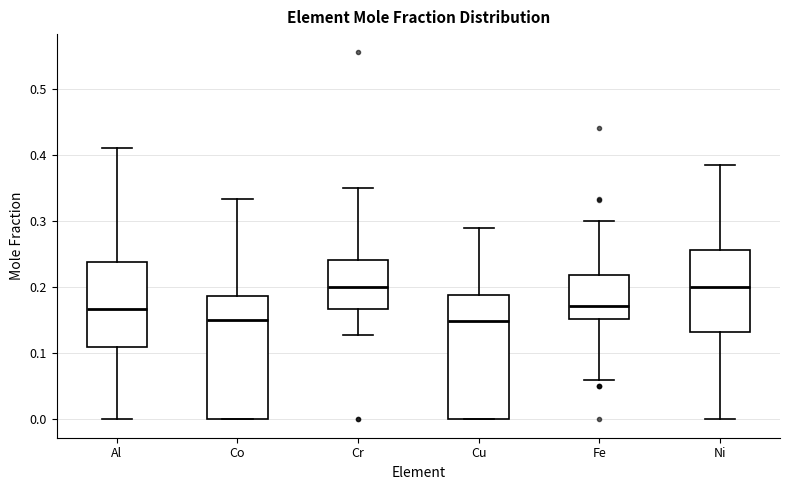

Reading left to right, read every box against the y-axis: the position of its median line, the range the box covers, and the ends of its whiskers. The values are not printed on the chart, so give them approximately, as read against the axis.

Al: median 0.17, box 0.11 to 0.24, whiskers 0.00 to 0.41
Co: median 0.15, box 0.00 to 0.19, whiskers 0.00 to 0.33
Cr: median 0.20, box 0.17 to 0.24, whiskers 0.13 to 0.35
Cu: median 0.15, box 0.00 to 0.19, whiskers 0.00 to 0.29
Fe: median 0.17, box 0.15 to 0.22, whiskers 0.06 to 0.30
Ni: median 0.20, box 0.13 to 0.26, whiskers 0.00 to 0.39